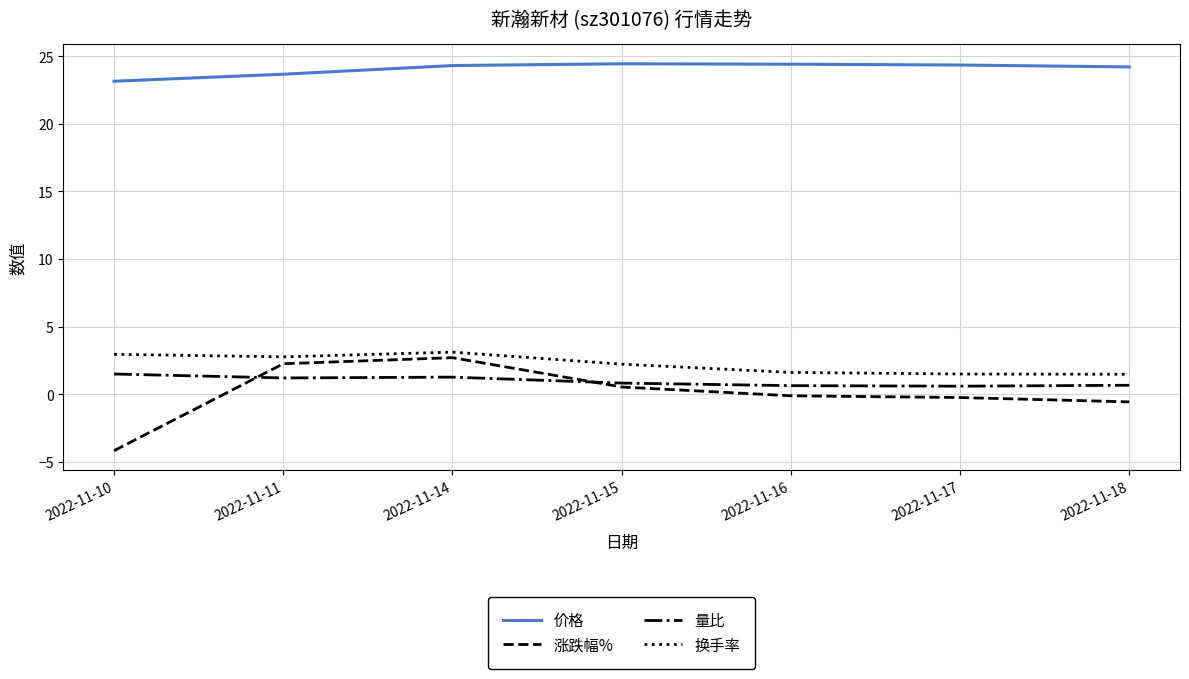

What is the highest value of the 换手率 series?

3.1